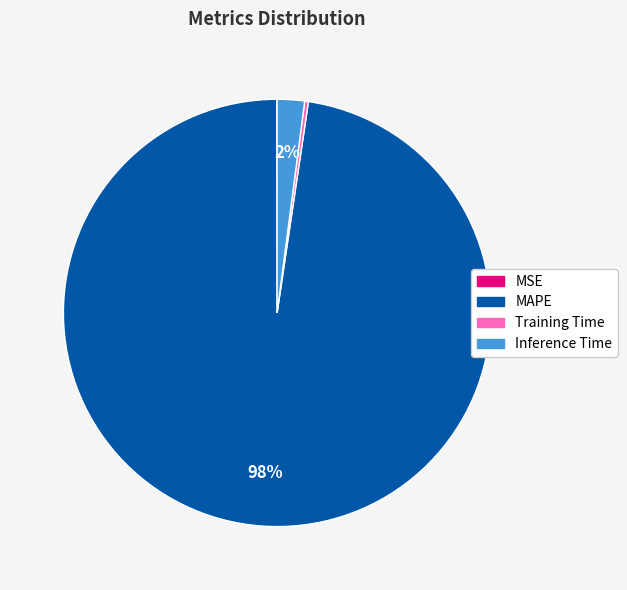

What percentage is the Inference Time slice, to the nearest percent?

2%